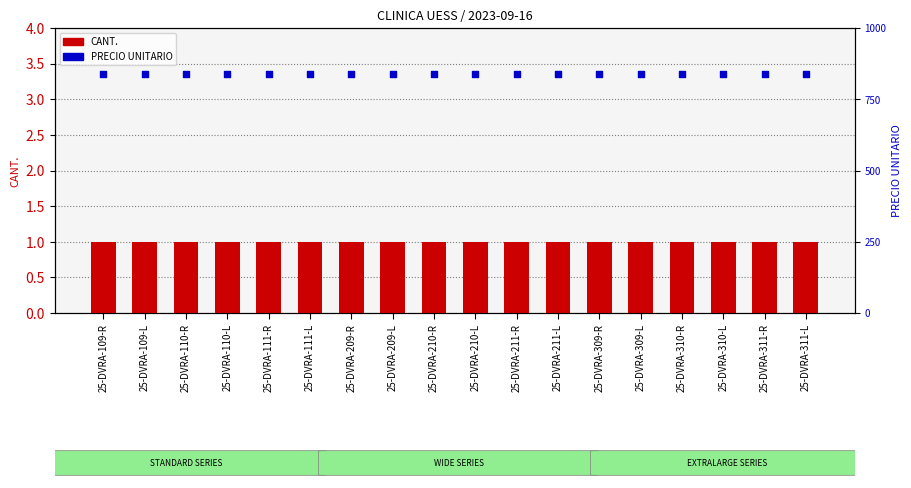

Which series has the widest spread of Y values?

CANT.